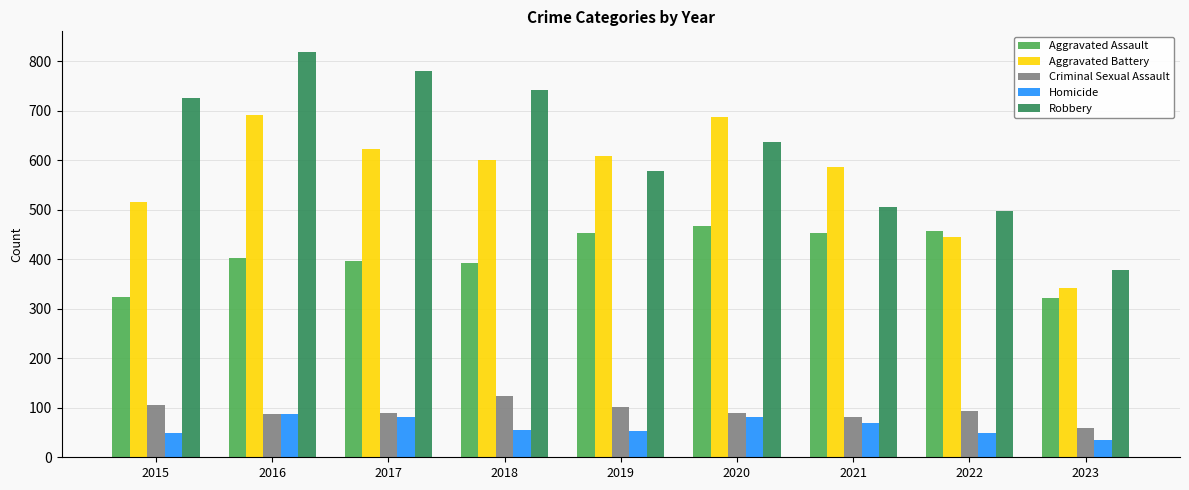

How many bars are there in each group?

5